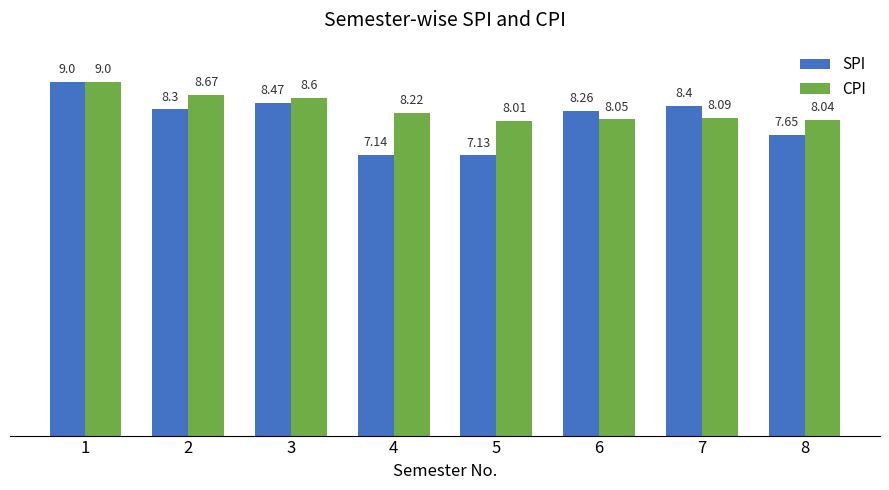

How many bars are there in each group?

2